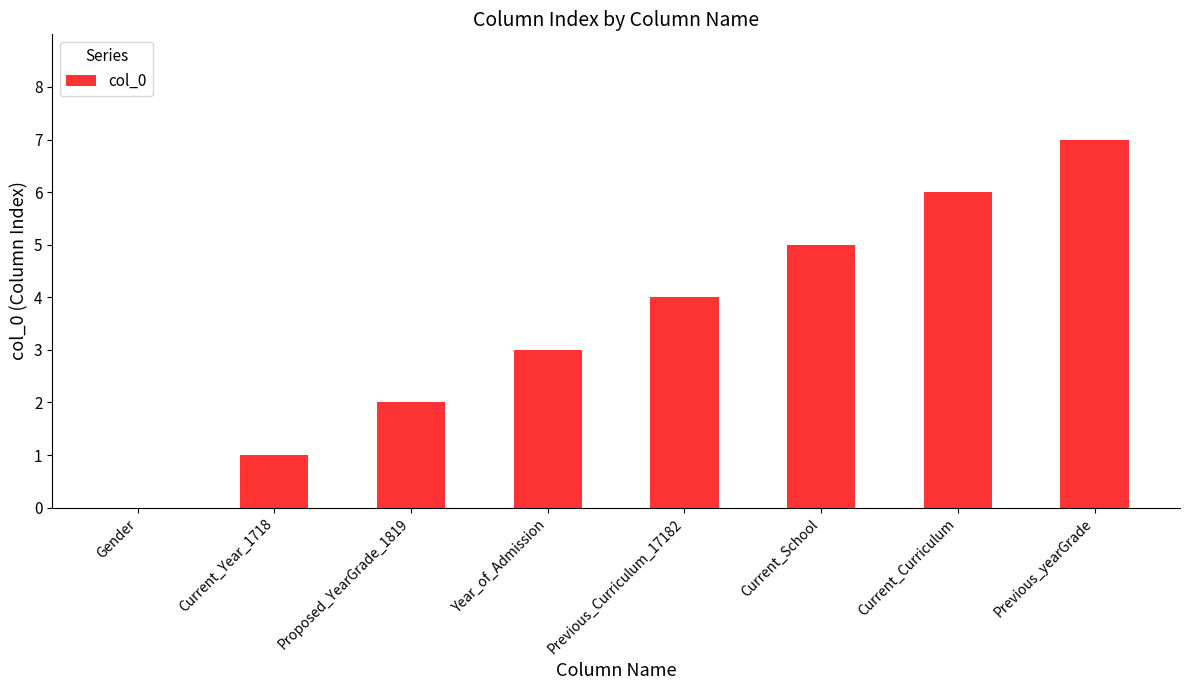

How many series are shown in this chart?

1